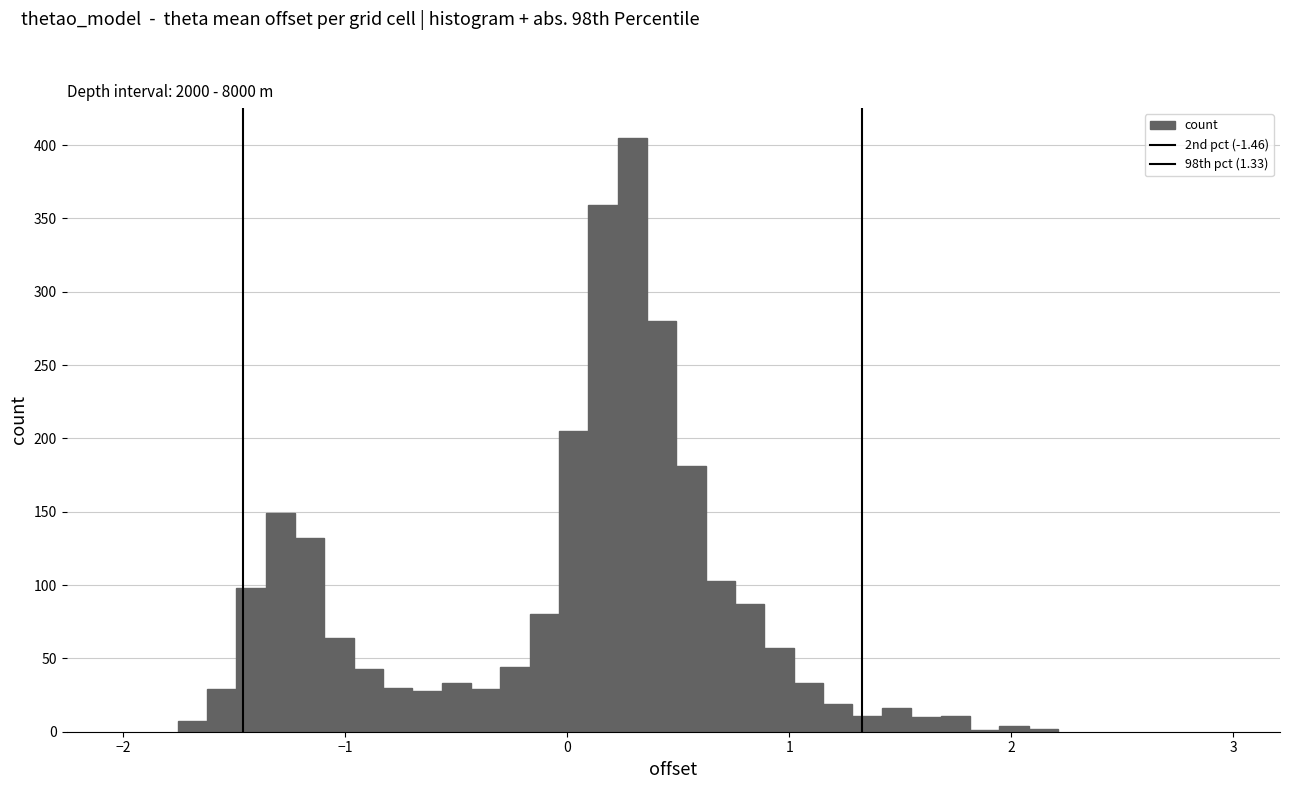

Read against the x-axis, roughly where is the centre of the tallest bar?

0.3